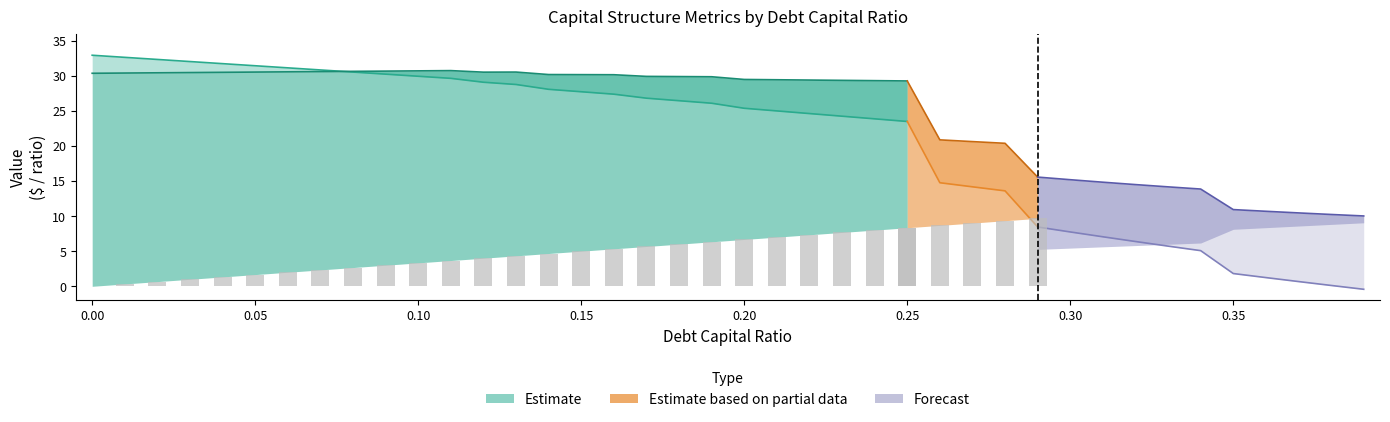

Reading left to right, transcribe all the data shown in this chart.

Enterprise Value: 30.4	30.4	30.4	30.5	30.5	30.5	30.6	30.6	30.6	30.7	30.7	30.7	30.5	30.5	30.2	30.2	30.1	29.9	29.9	29.9	29.5	29.4	29.4	29.3	29.3	29.3	20.9	20.6	20.4	15.6	15.2	14.8	14.5	14.2	13.9	10.9	10.7	10.5	10.2	10.0
Enterprise Value Upper: 32.9	32.6	32.3	32.0	31.7	31.4	31.1	30.8	30.5	30.2	29.9	29.6	29.1	28.8	28.1	27.7	27.4	26.8	26.4	26.1	25.4	25.0	24.6	24.2	23.9	23.5	14.8	14.2	13.6	8.5	7.7	7.1	6.4	5.7	5.1	1.8	1.2	0.7	0.1	-0.4
Enterprise Value Lower: 30.4	30.4	30.4	30.5	30.5	30.5	30.6	30.6	30.6	30.7	30.7	30.7	30.5	30.5	30.2	30.2	30.1	29.9	29.9	29.9	29.5	29.4	29.4	29.3	29.3	29.3	20.9	20.6	20.4	15.6	15.2	14.8	14.5	14.2	13.9	10.9	10.7	10.5	10.2	10.0
Debt: 0.0	0.3	0.7	1.0	1.3	1.7	2.0	2.3	2.7	3.0	3.3	3.7	4.0	4.3	4.7	5.0	5.3	5.7	6.0	6.3	6.7	7.0	7.3	7.7	8.0	8.3	8.7	9.0	9.3	9.7	10.0	10.3	10.7	11.0	11.3	11.7	12.0	12.3	12.7	13.0
Interest Expense: 0.0	0.0	0.0	0.0	0.0	0.1	0.1	0.1	0.1	0.1	0.1	0.1	0.1	0.2	0.2	0.2	0.2	0.2	0.2	0.3	0.3	0.3	0.3	0.3	0.3	0.4	1.0	1.0	1.1	1.8	1.8	1.9	1.9	2.0	2.1	2.7	2.8	2.9	2.9	3.0
Debt/Equity: 0.0	0.0	0.0	0.0	0.0	0.1	0.1	0.1	0.1	0.1	0.1	0.1	0.1	0.1	0.2	0.2	0.2	0.2	0.2	0.2	0.2	0.3	0.3	0.3	0.3	0.3	0.4	0.4	0.4	0.4	0.4	0.4	0.5	0.5	0.5	0.5	0.6	0.6	0.6	0.6